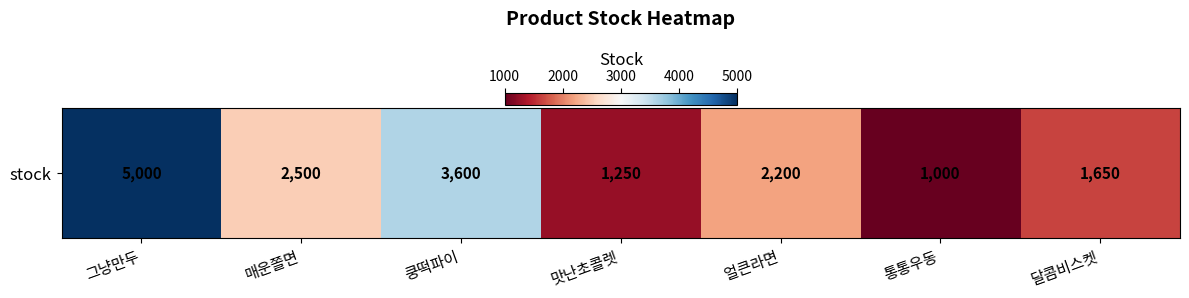

What is the minimum value shown in the chart?

1000